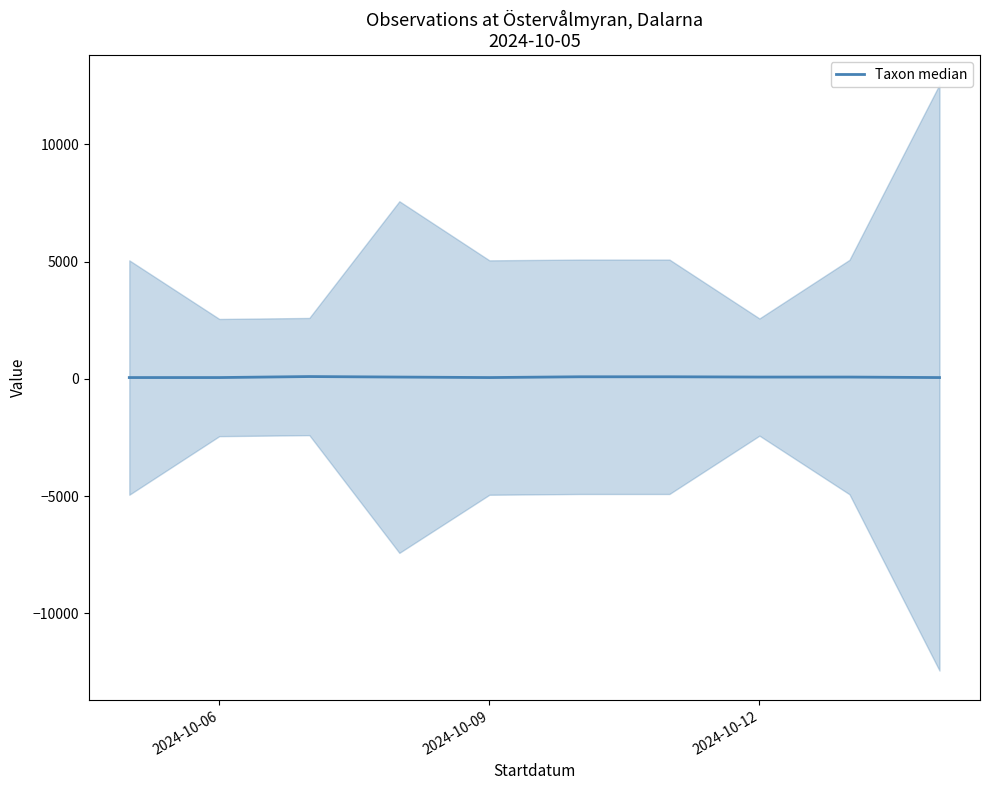

What is the minimum value shown in the chart?

57.3